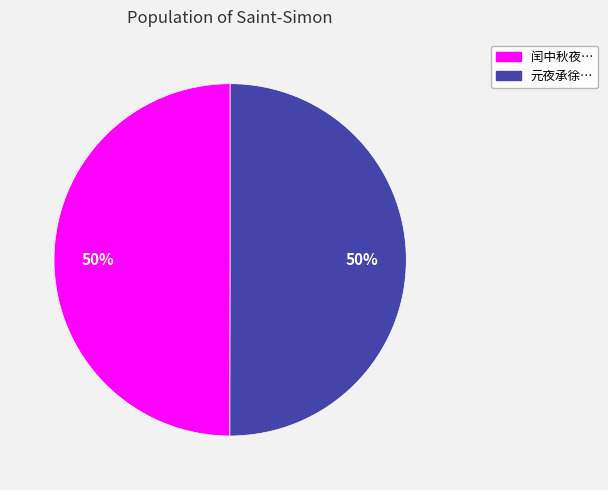

To the nearest percent, what portion does 元夜承徐… represent?

50%